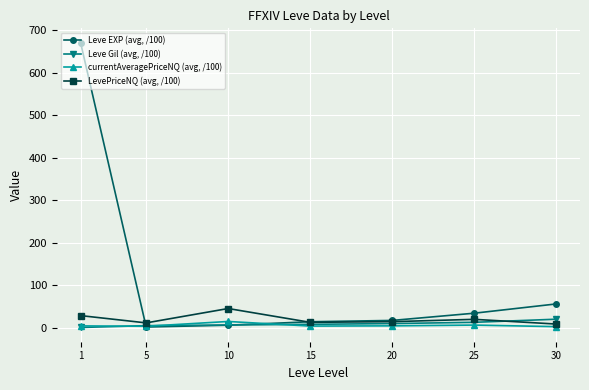

How many data points in Leve EXP (avg, /100) are less than 17?

3